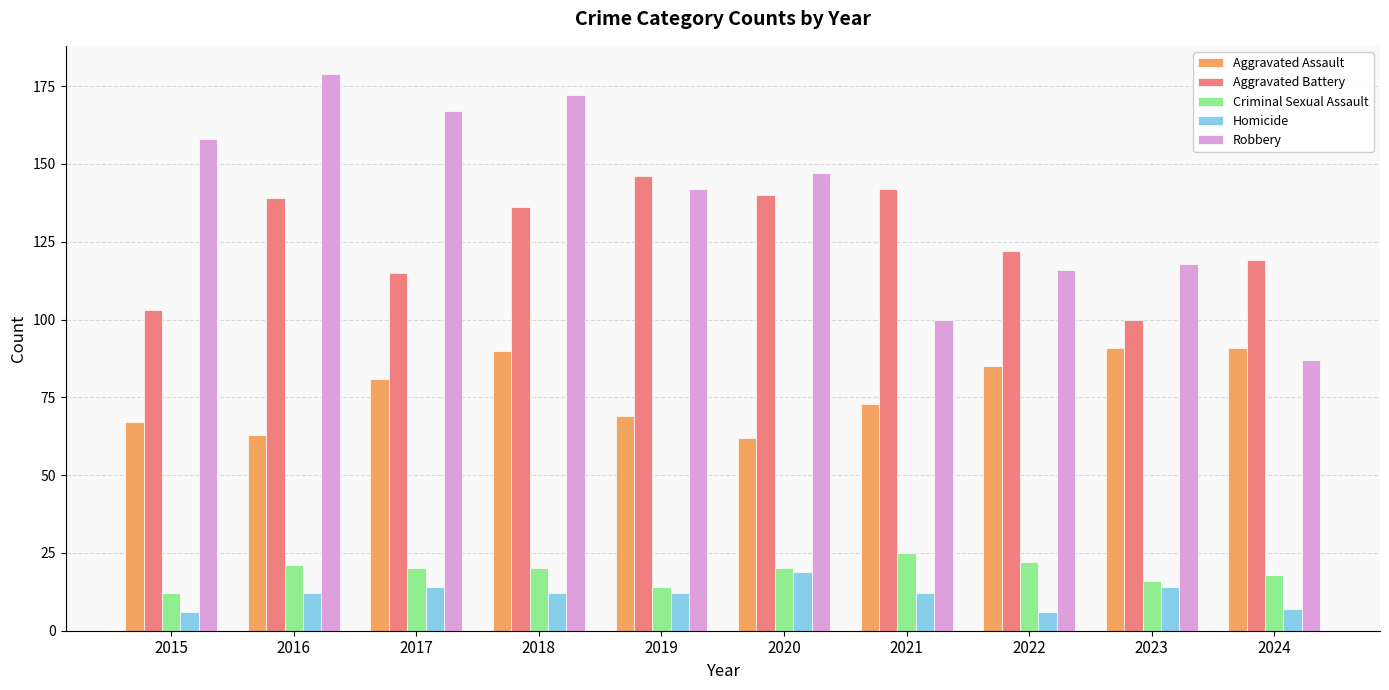

What value does the Criminal Sexual Assault series have at 2020?

20